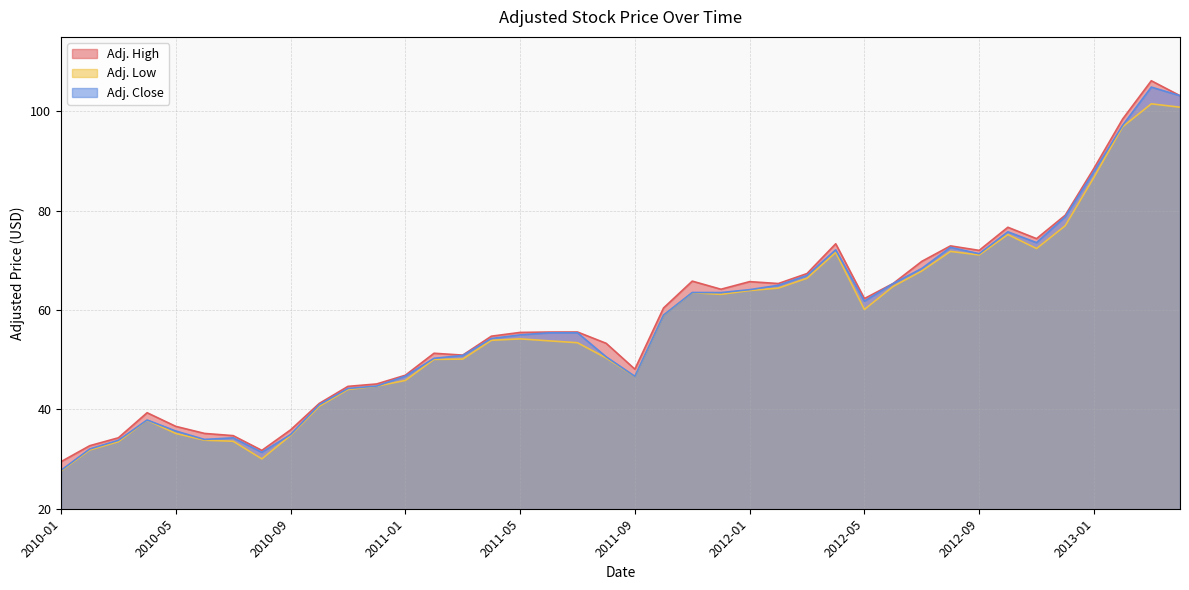

In Adj. Low, how many points are lower than both neighbors (excluding endpoints)?

6